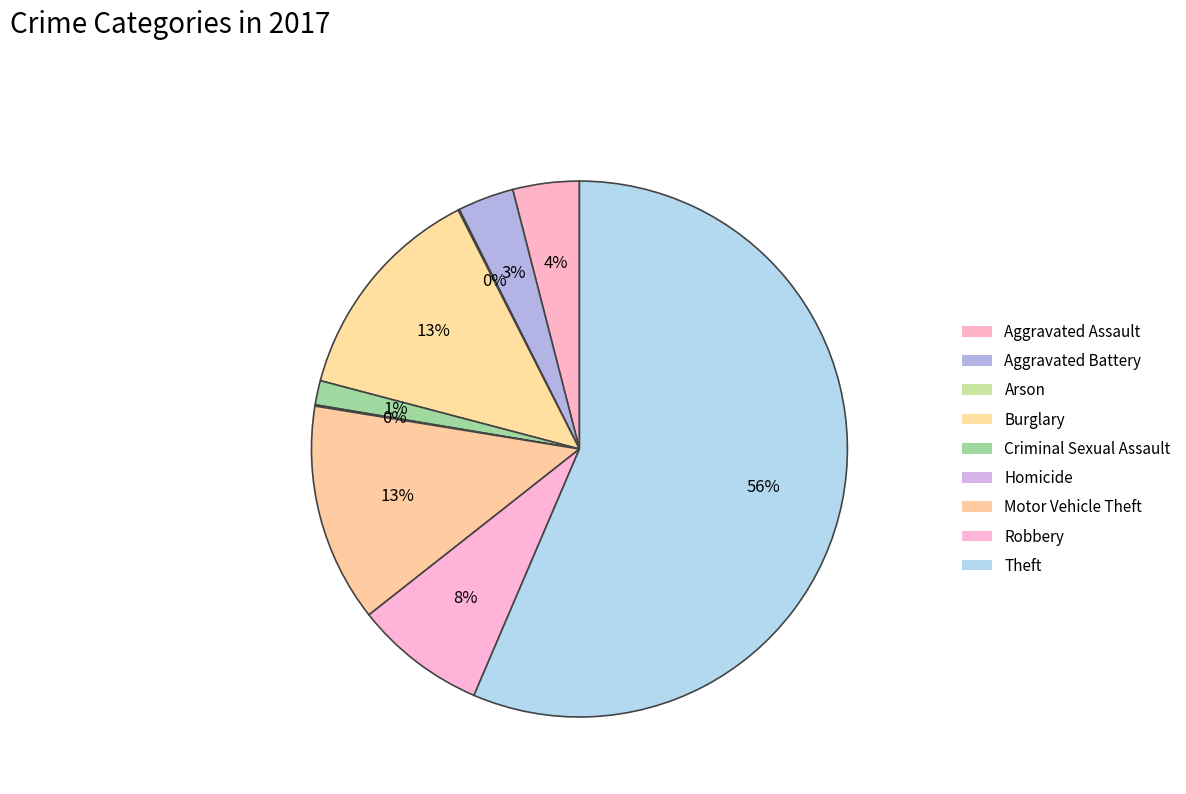

Which category accounts for the majority?

Theft